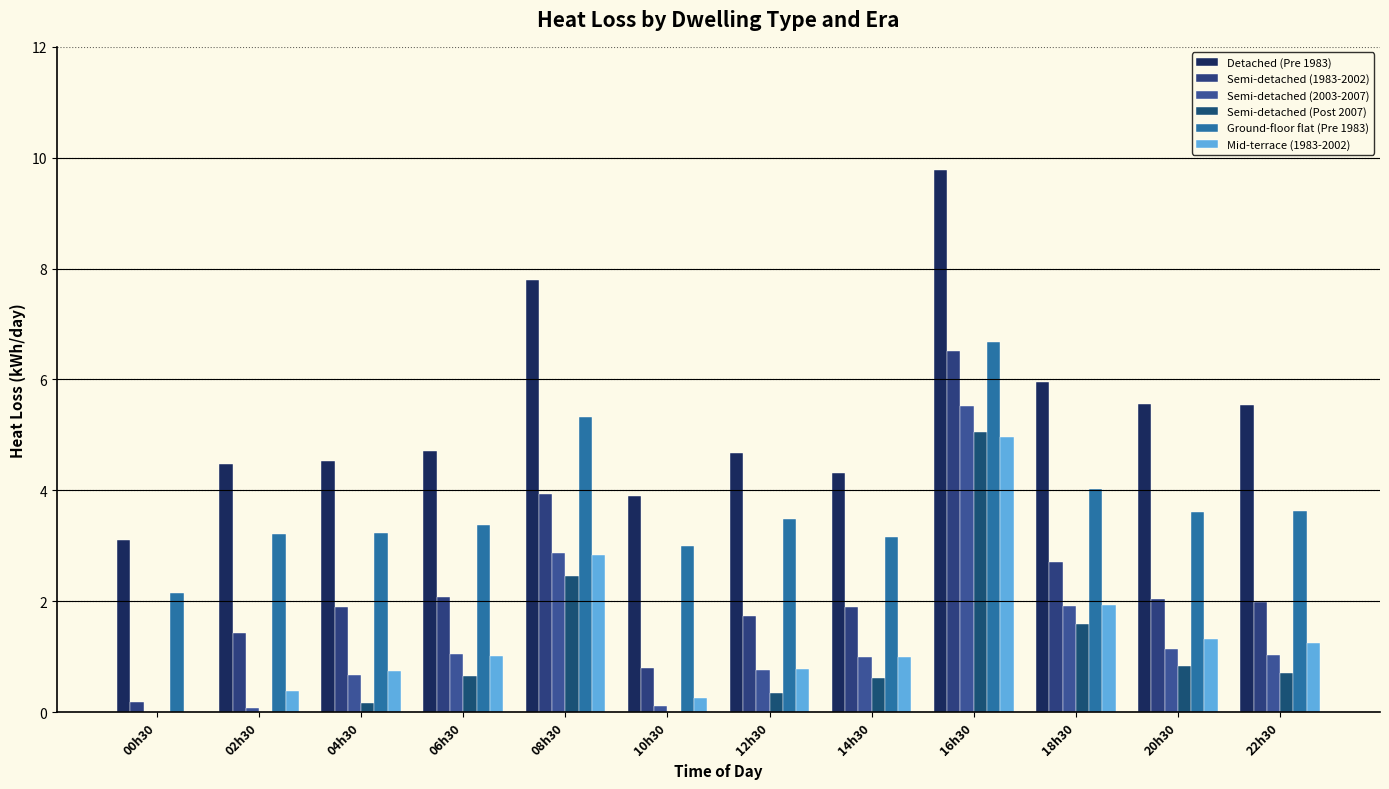

At which label does Ground-floor flat (Pre 1983) first exceed 3?

02h30